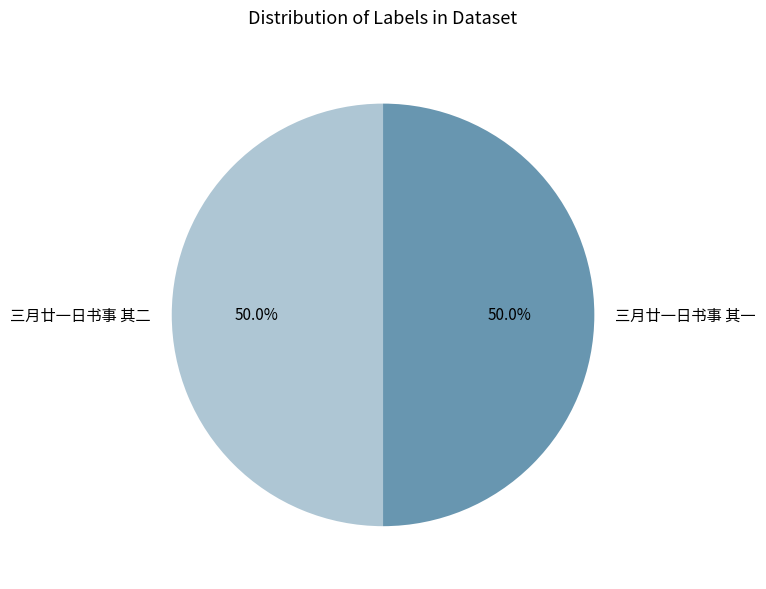

True or false: 三月廿一日书事 其二 accounts for 59% of the total.

False